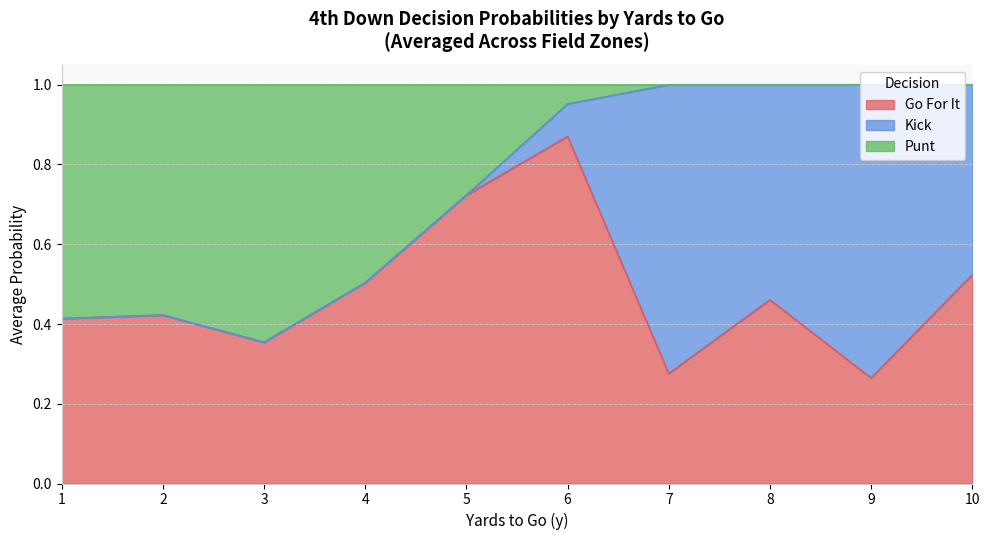

Which category has the highest value in the Go For It series?

6